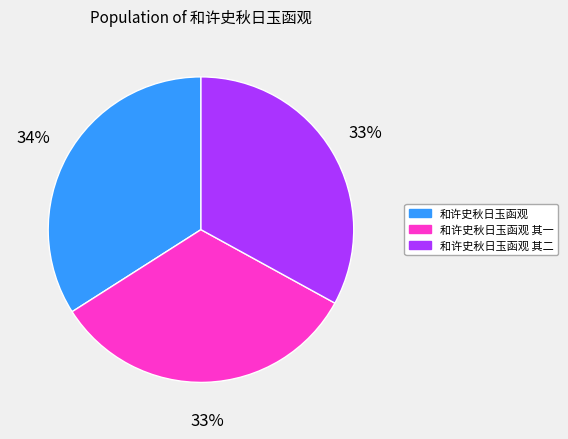

Which category has the biggest portion of the pie?

和许史秋日玉函观